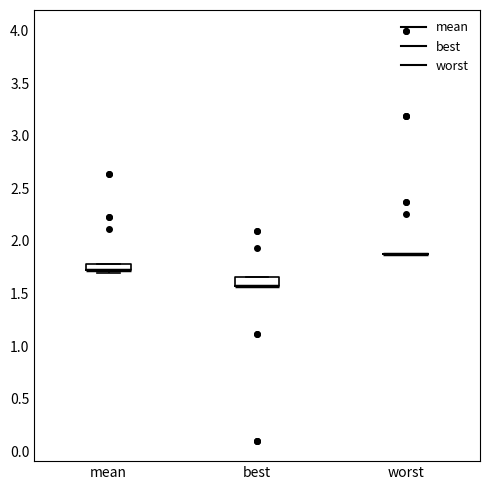

Where is the lower edge of the box for mean on the y-axis? The values are not printed on the chart, so give them approximately, as read against the axis.

1.75